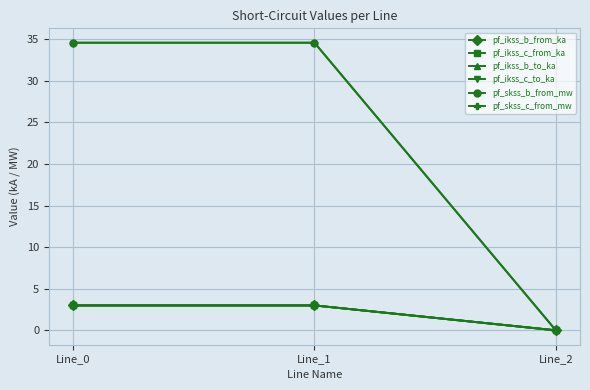

At which label does pf_ikss_c_from_ka first exceed 2?

Line_0